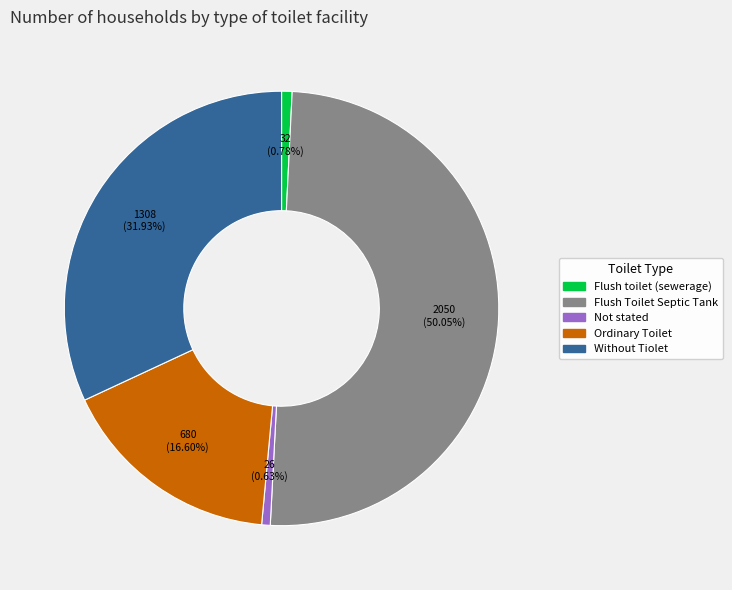

To the nearest percent, what portion does Flush Toilet Septic Tank represent?

50%